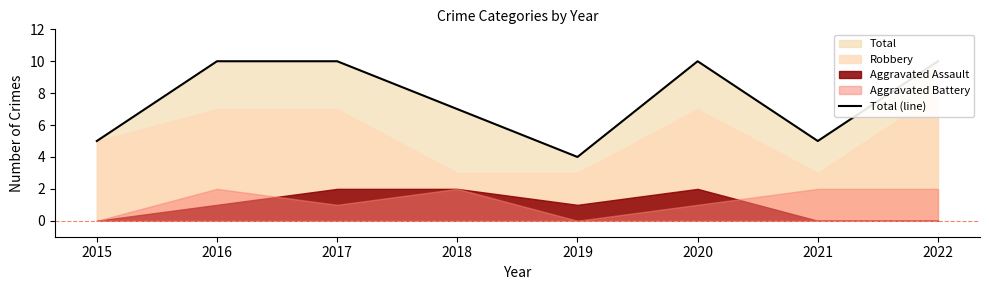

Count the values in the range 5 to 10.

7